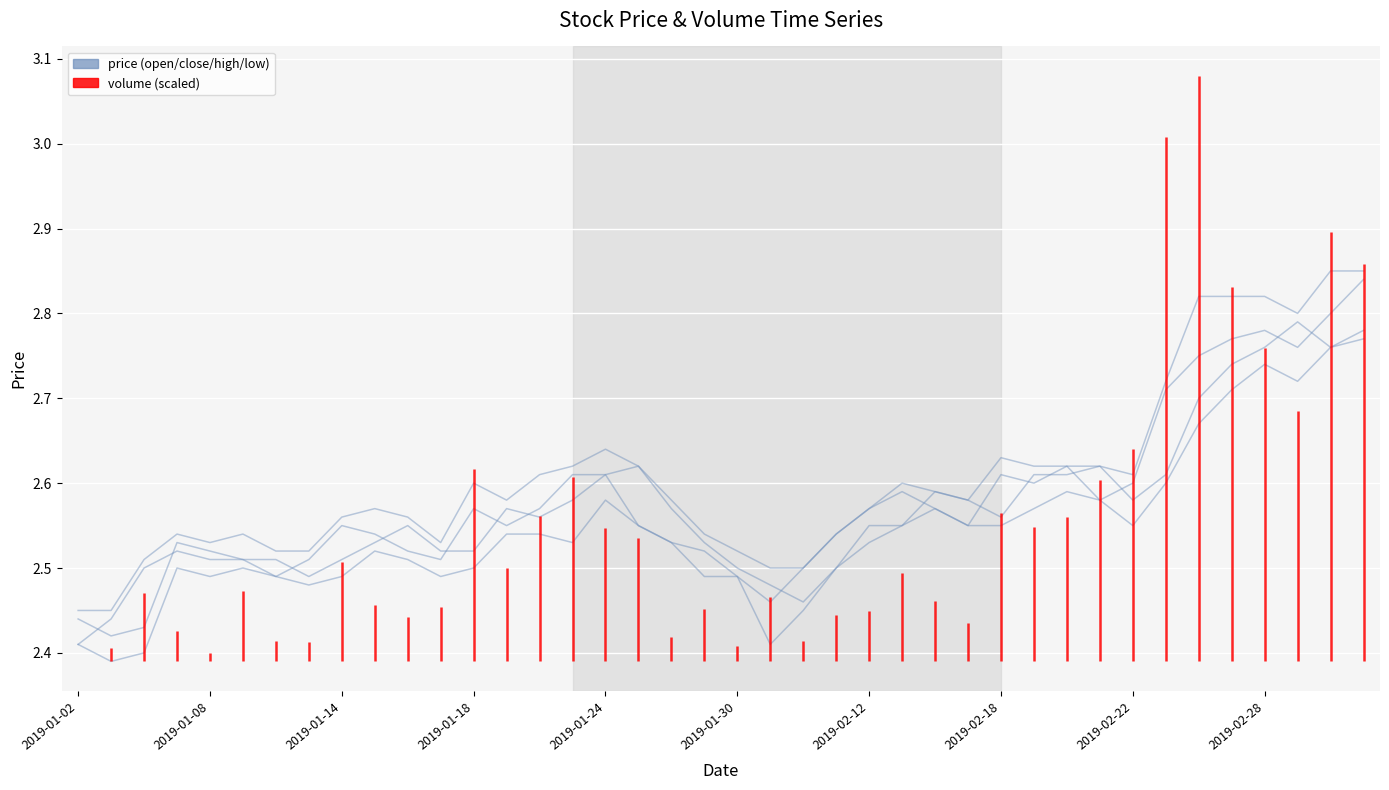

How many lines are shown in the chart?

4